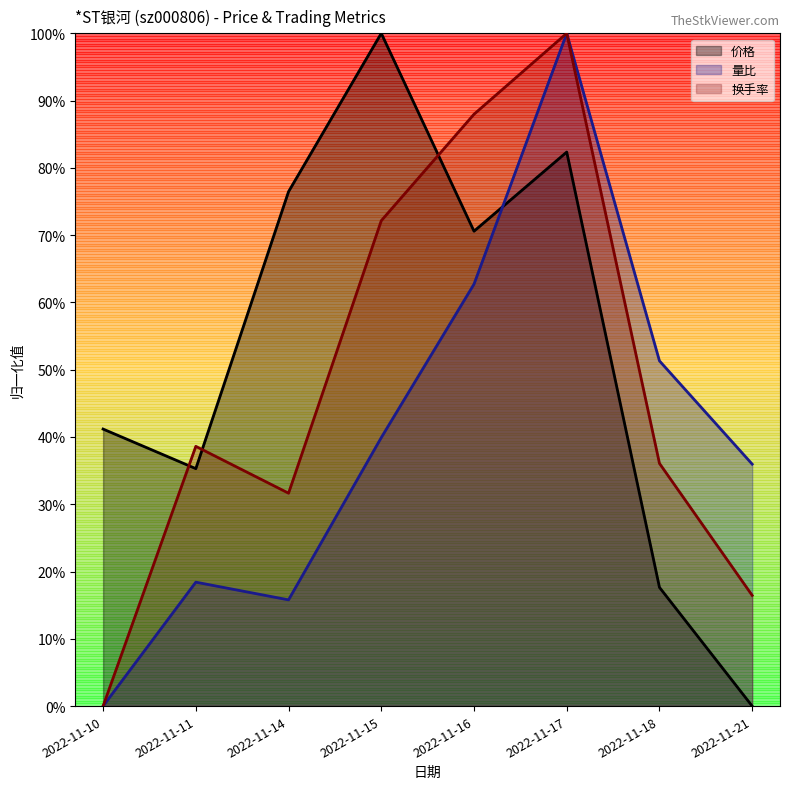

True or false: 换手率 has a value of 0.2 at 2022-11-21.

True